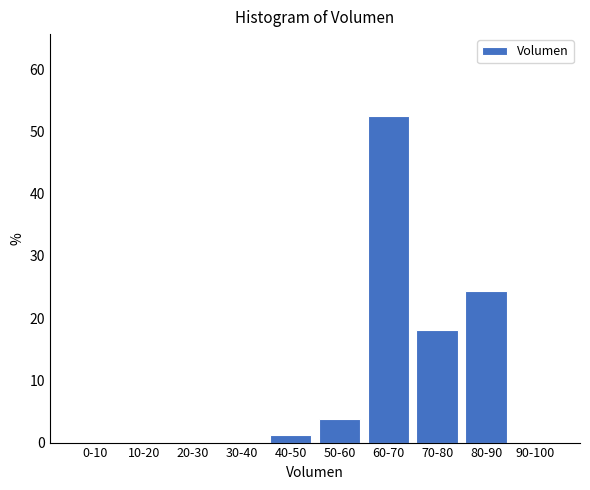

Where is the data nearest to the value 26?

80-90